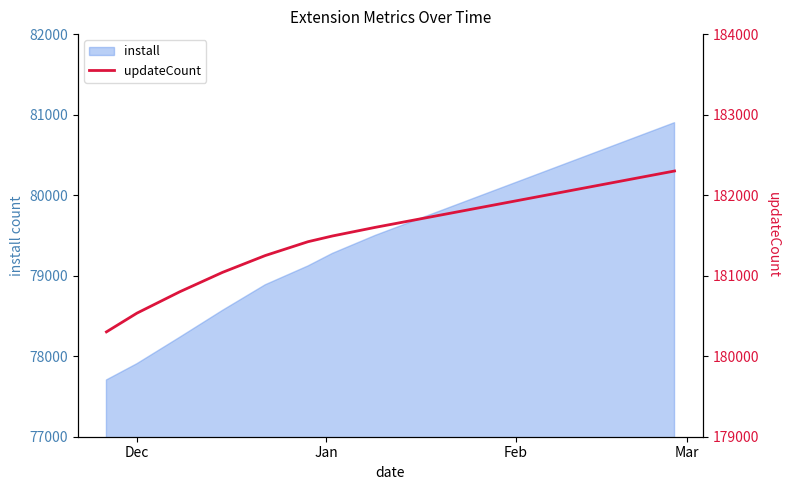

What is the minimum value for install?

77705